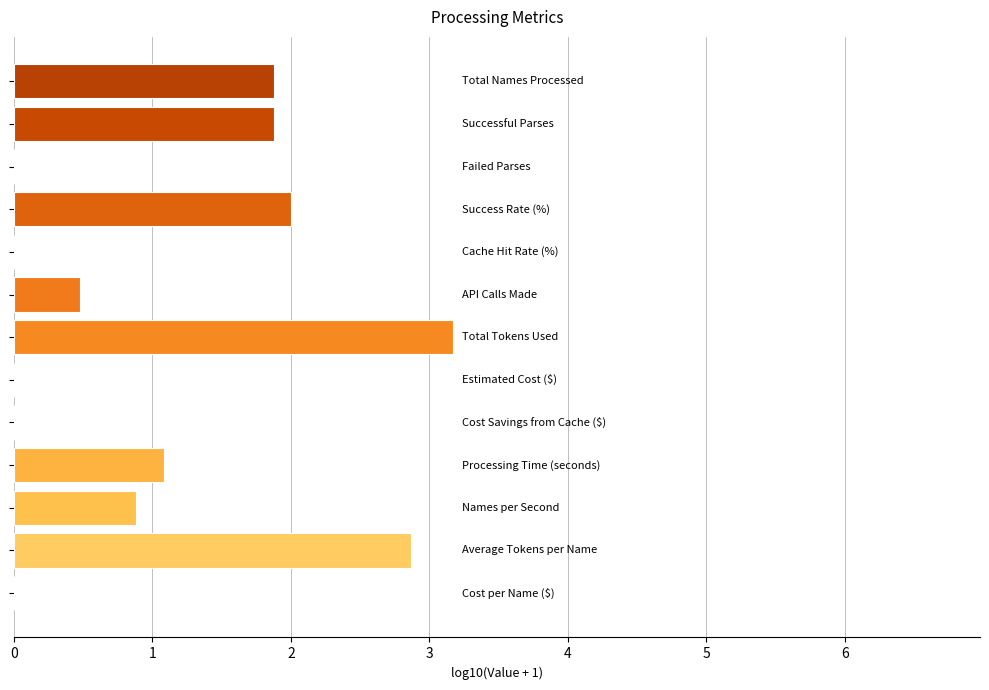

Count the number of data series in this chart.

1